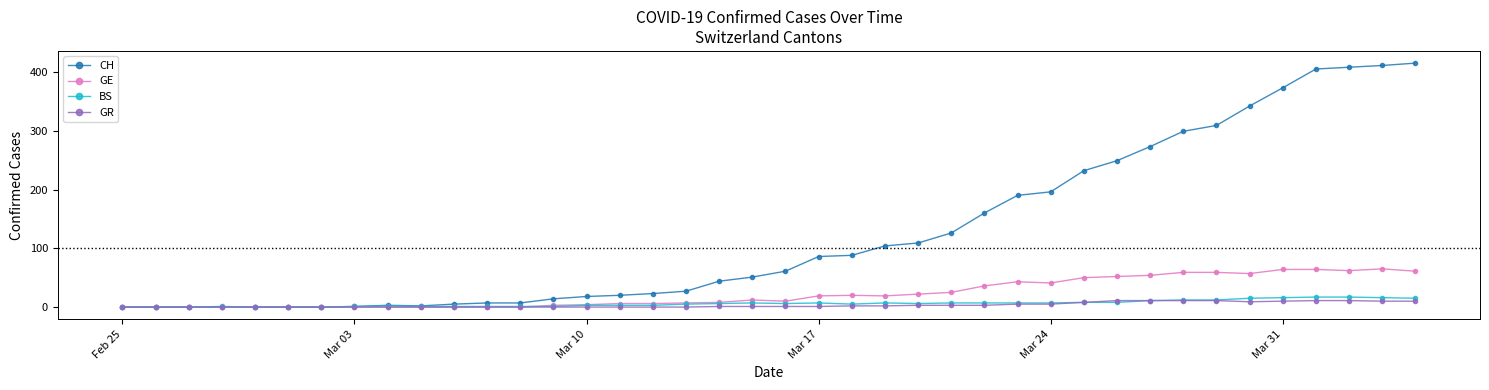

What is the greatest value displayed?

415